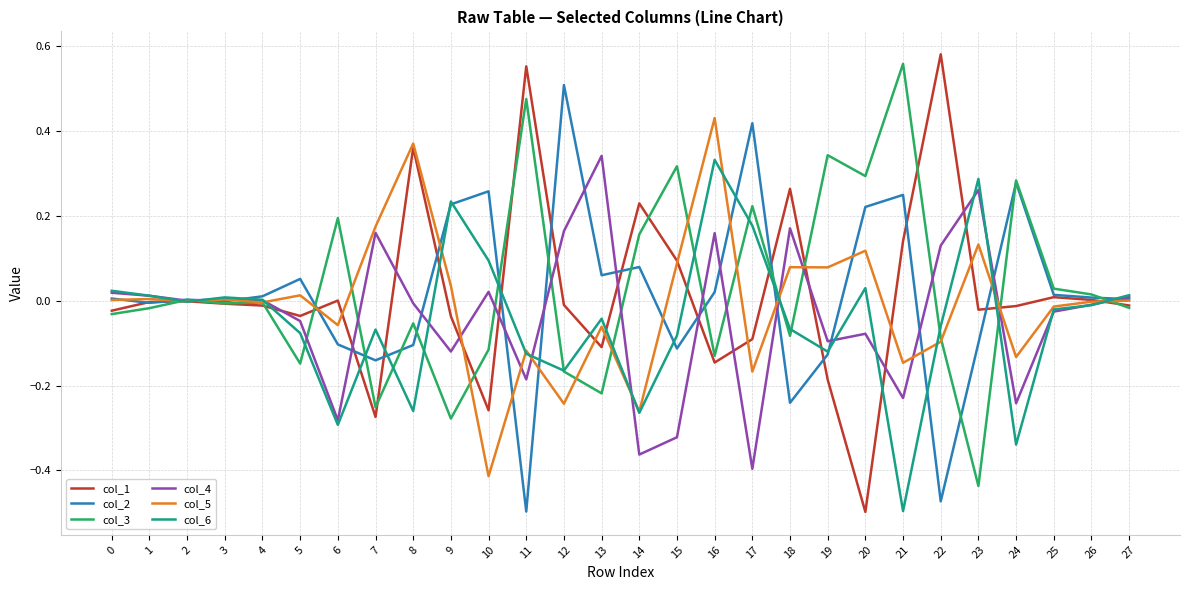

Is it true that col_6 equals 0.1 at 16?

False